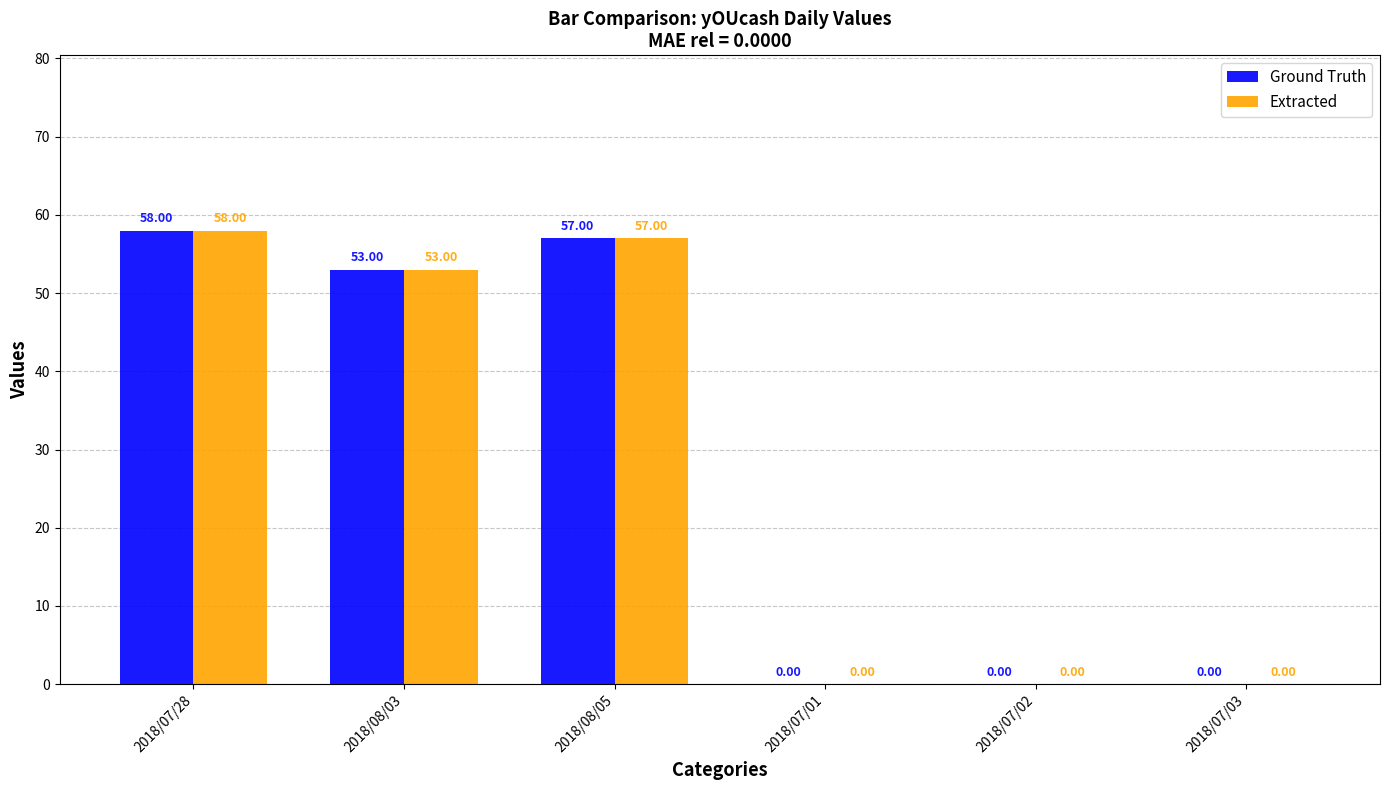

What are all the series names shown in the legend?

Ground Truth, Extracted